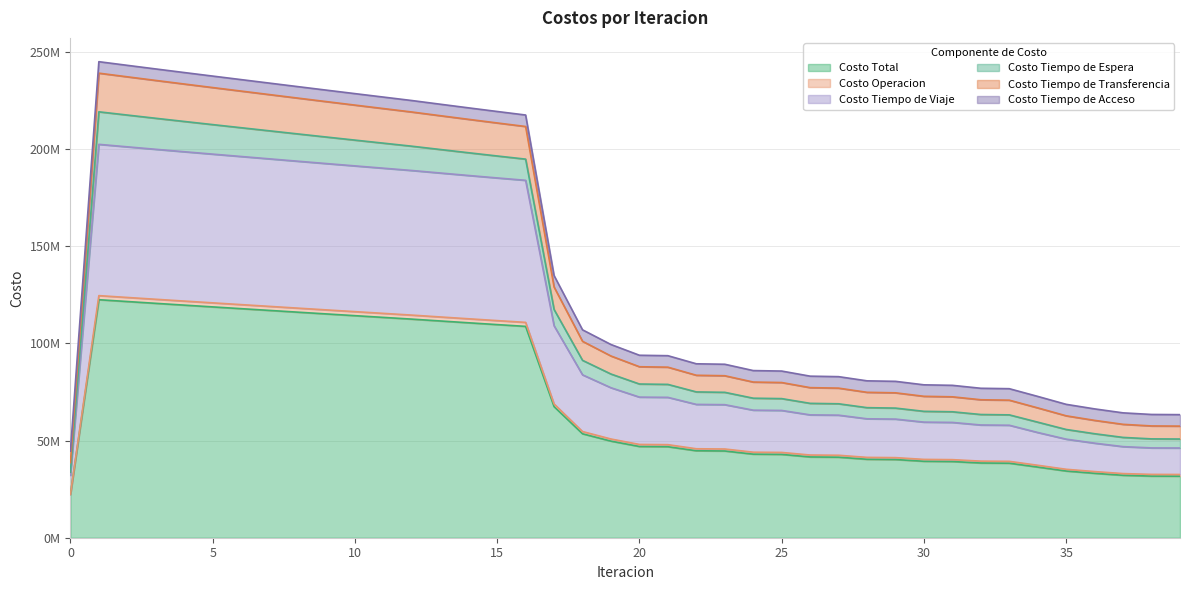

At which category is the sum across all series the highest?

1